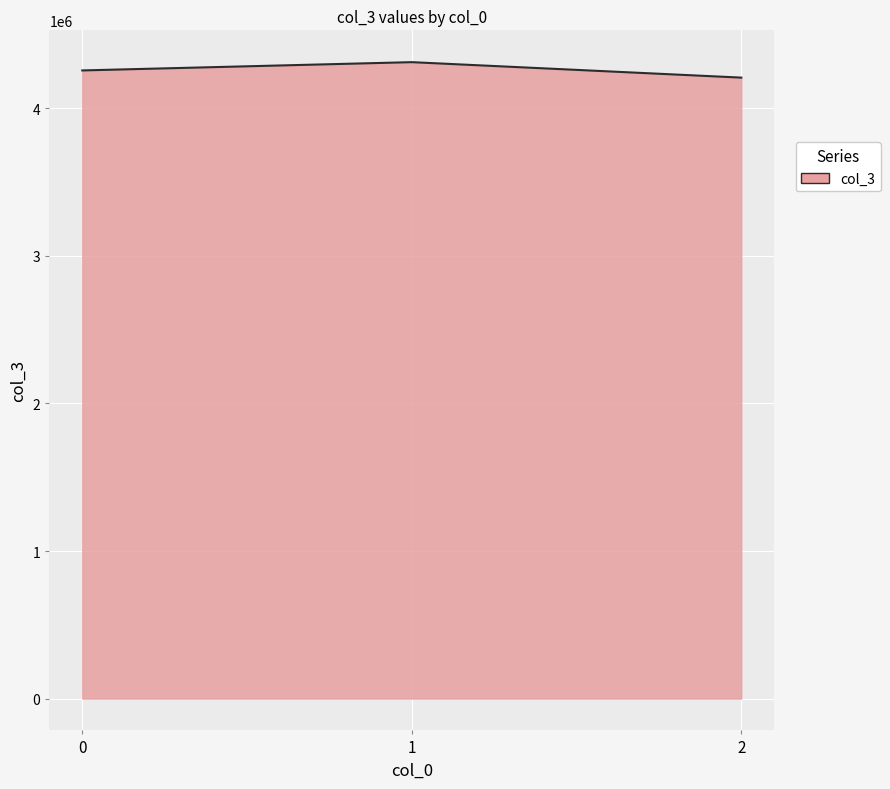

What is the average value?

4258659